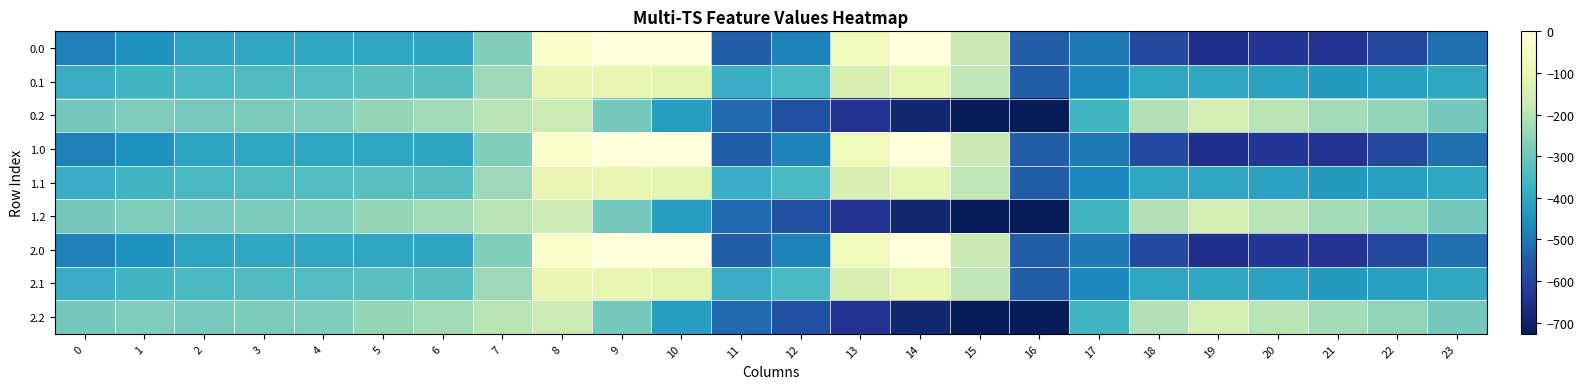

What is the spread (max minus min) of values at 22?

344.8